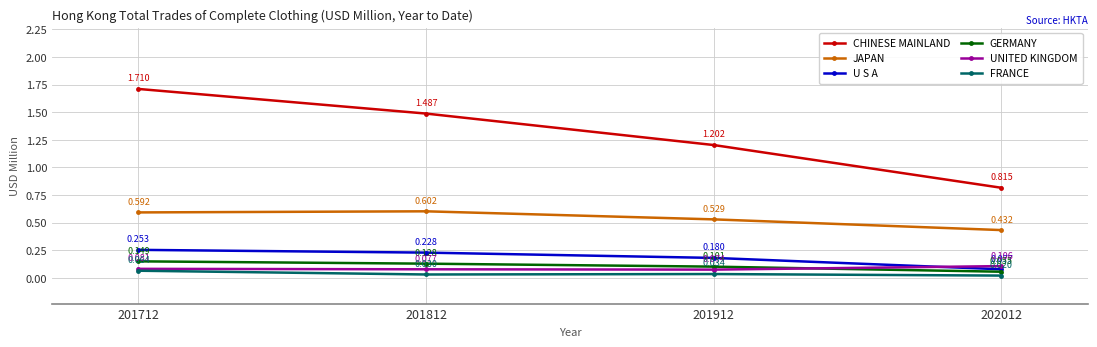

Rank the categories by FRANCE value from lowest to highest.

202012, 201812, 201912, 201712